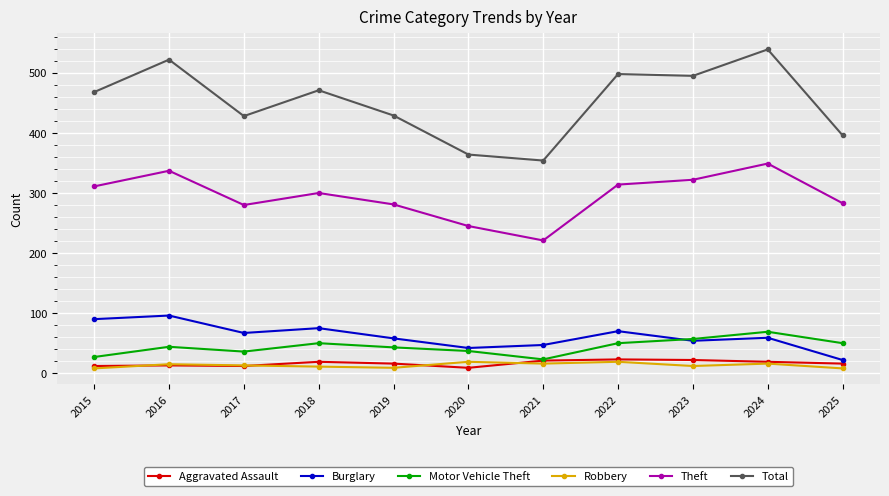

Where does the Burglary series first go above 59?

2015